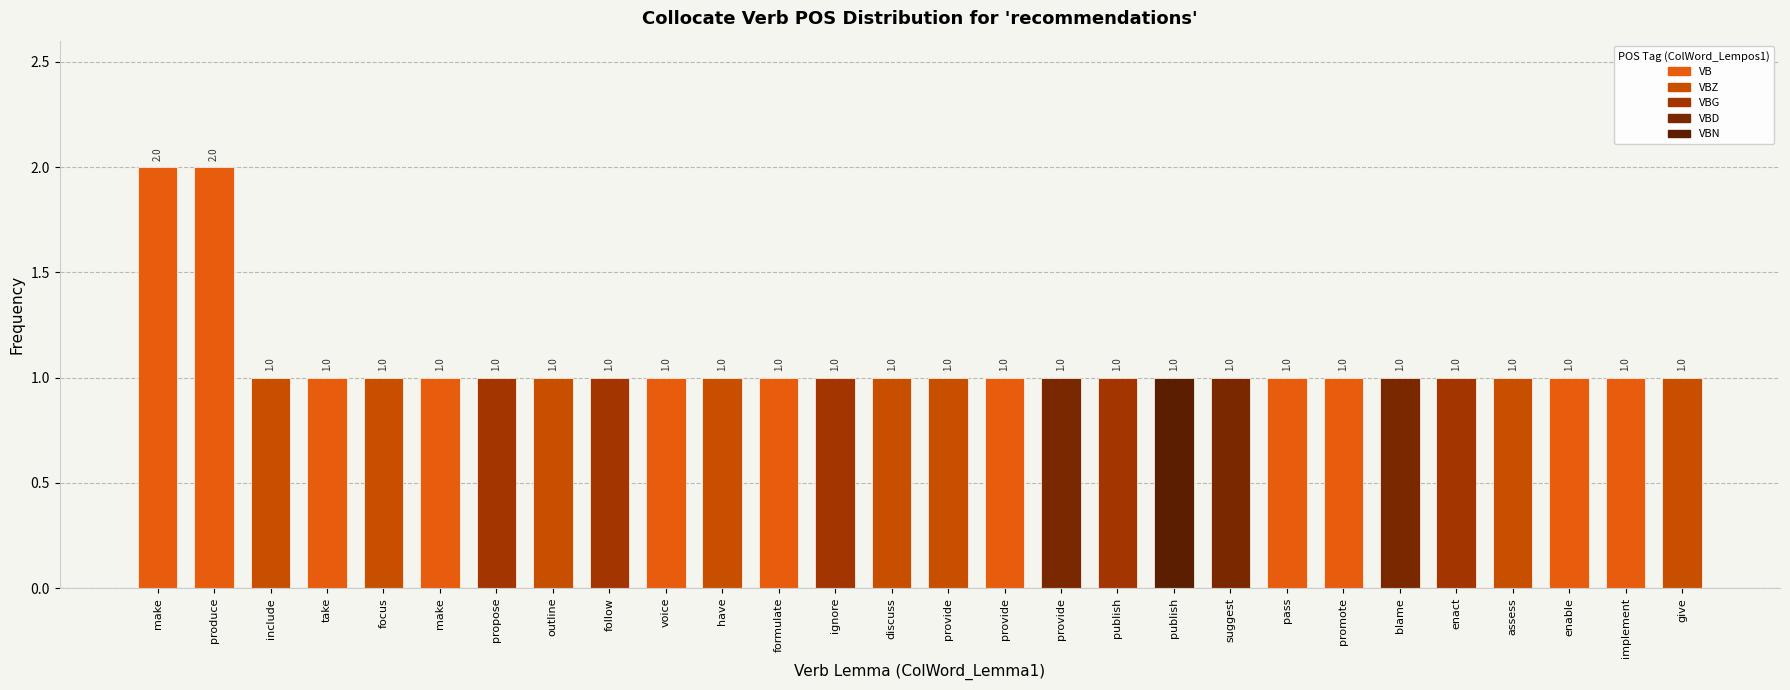

Between assess and publish, which is larger?

assess